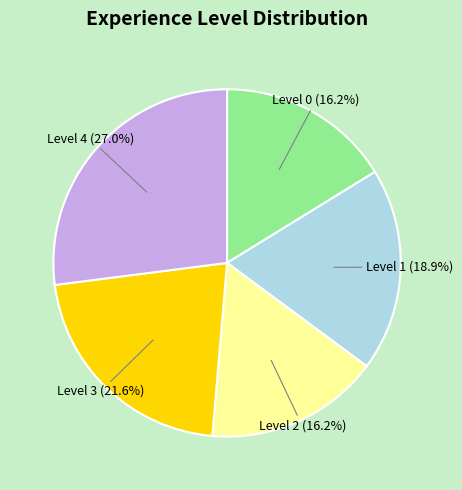

Is there any slice that represents more than half of the pie?

No